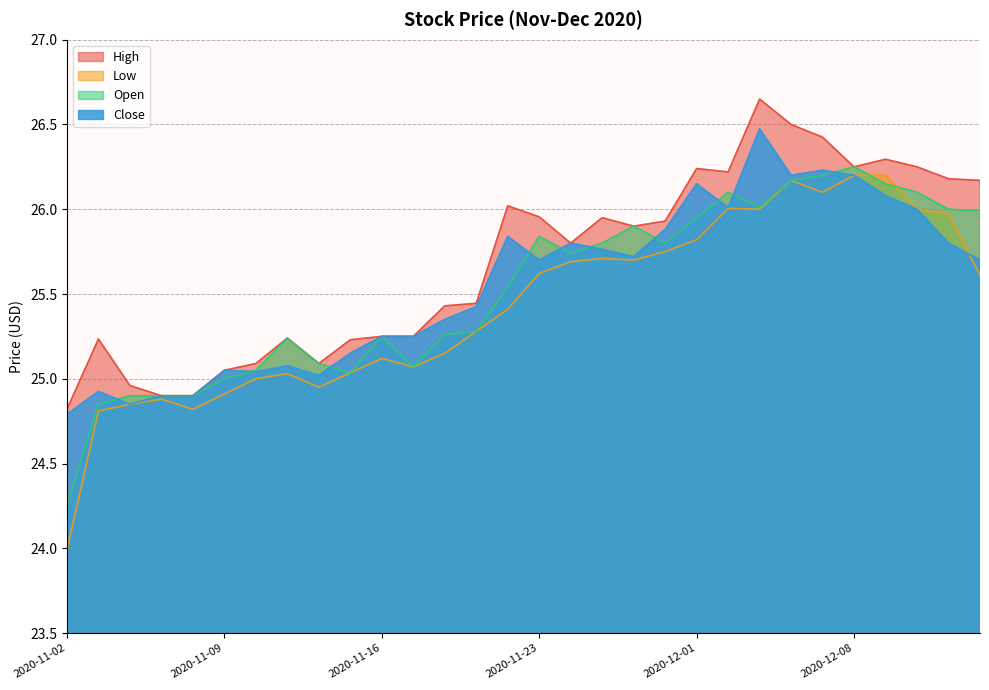

The High series shows 17.0 at 2020-11-18. True or false?

False